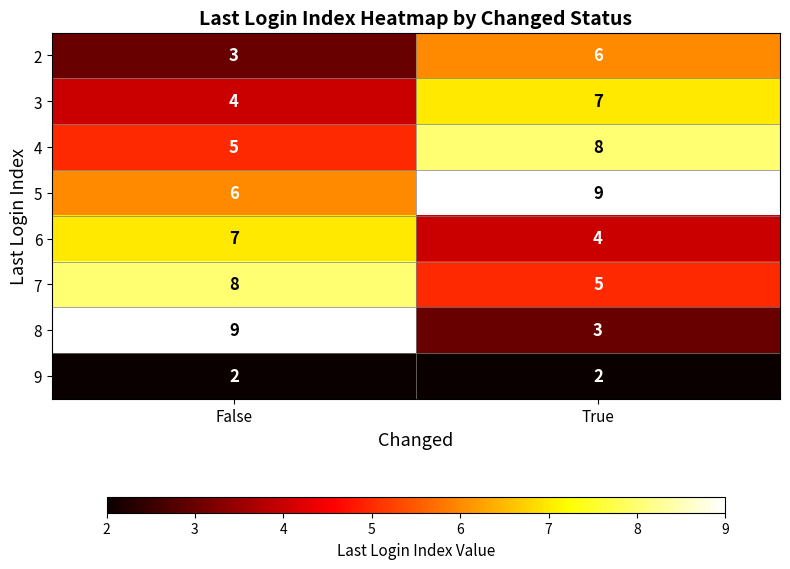

Reading right to left, what are all the values shown in this chart?

2: True=6	False=3
3: True=7	False=4
4: True=8	False=5
5: True=9	False=6
6: True=4	False=7
7: True=5	False=8
8: True=3	False=9
9: True=2	False=2